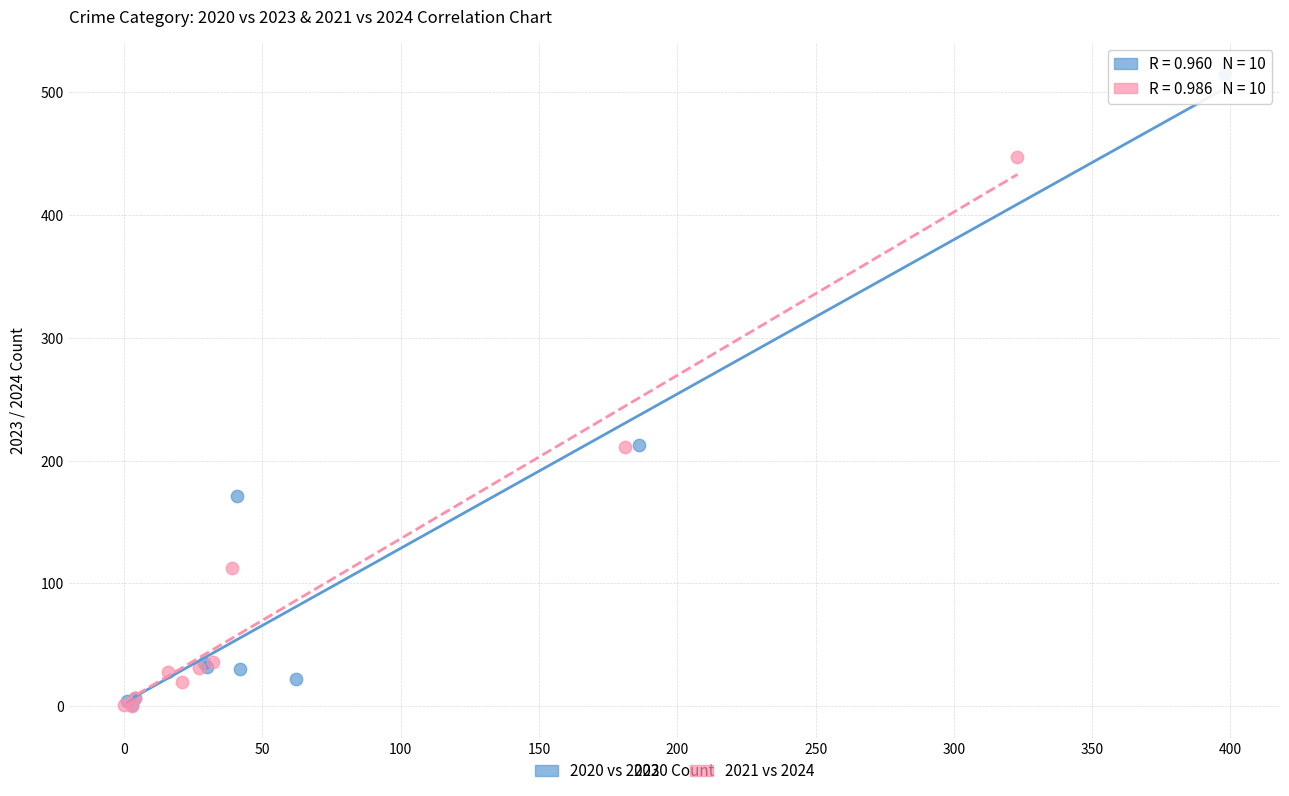

Which series has the largest Y range (max minus min)?

2020 vs 2023